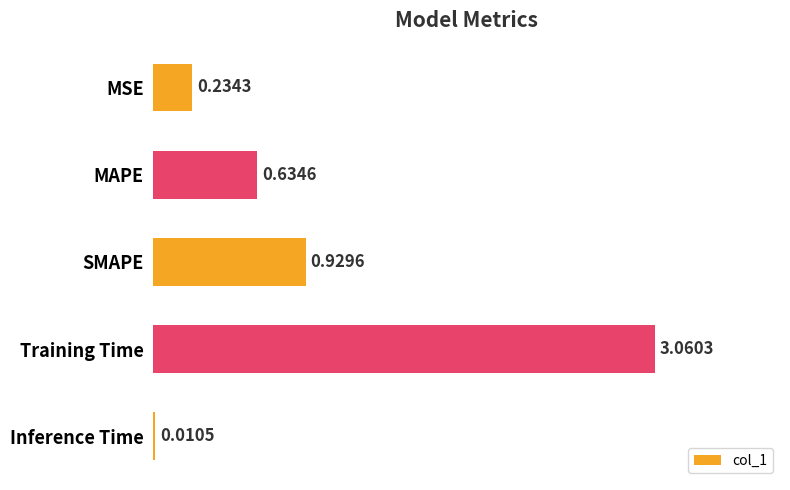

At which category does the chart reach its peak across all series?

Training Time